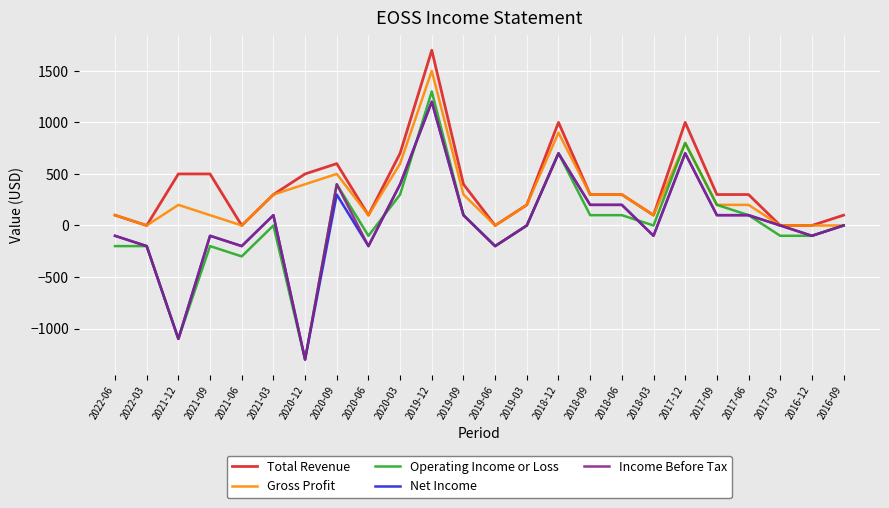

True or false: Gross Profit has a value of 200 at 2019-03.

True